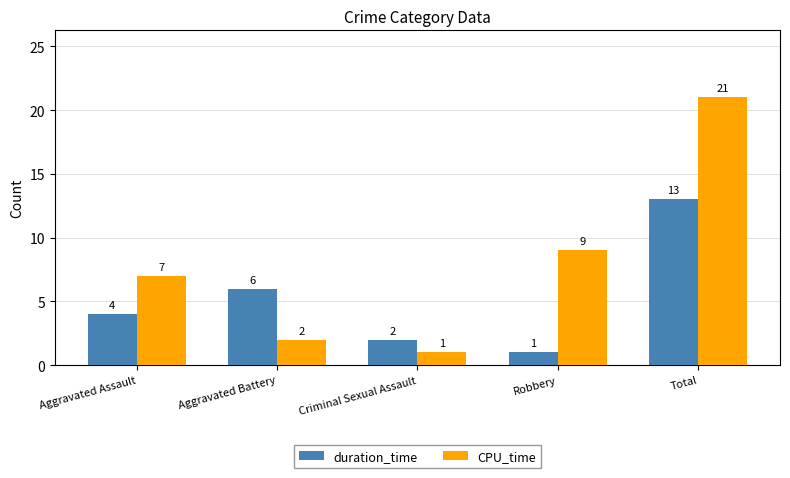

Which series changed the most between Aggravated Battery and Total?

CPU_time